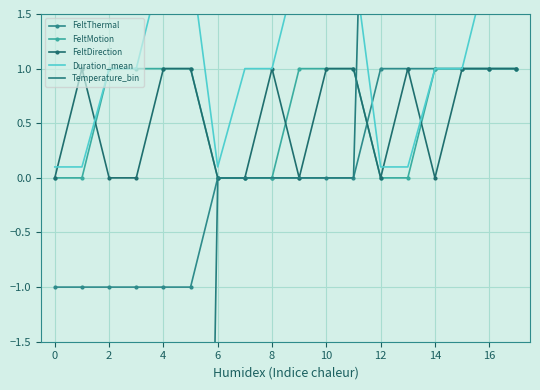

Is this an area chart (filled region under the line)?

No